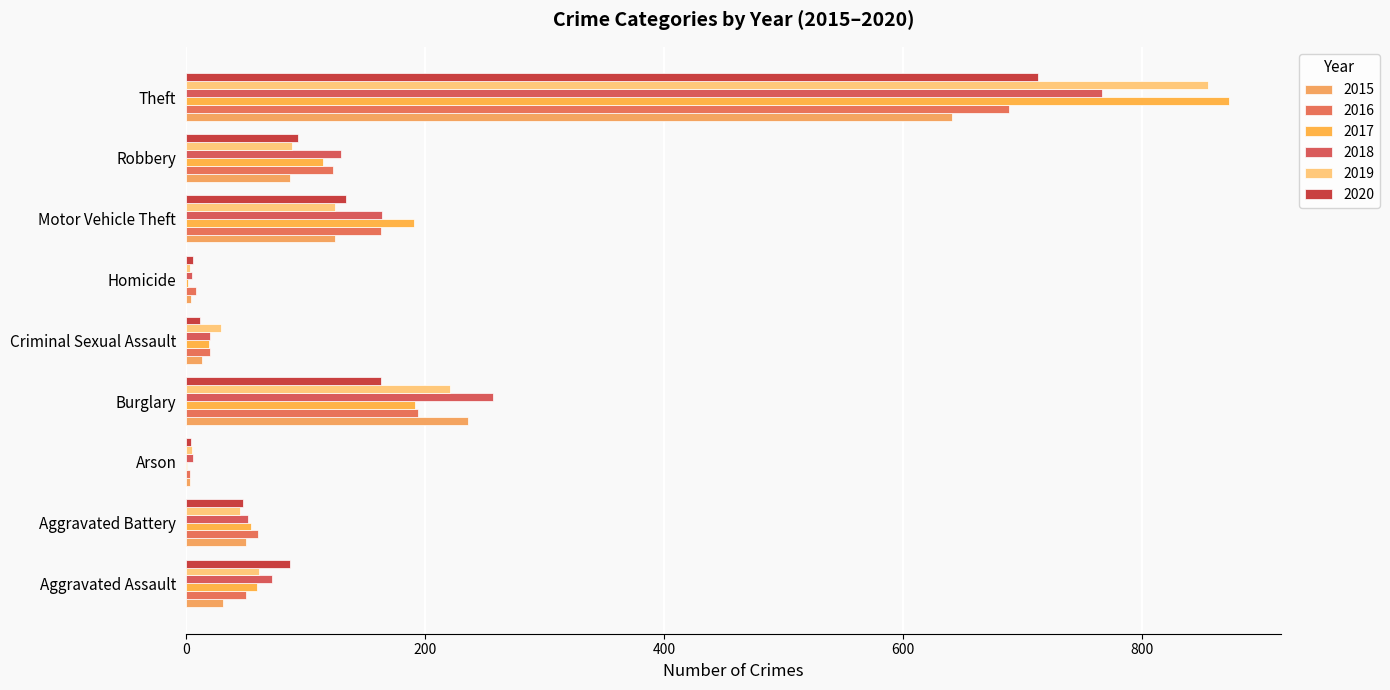

Count the number of data series in this chart.

6